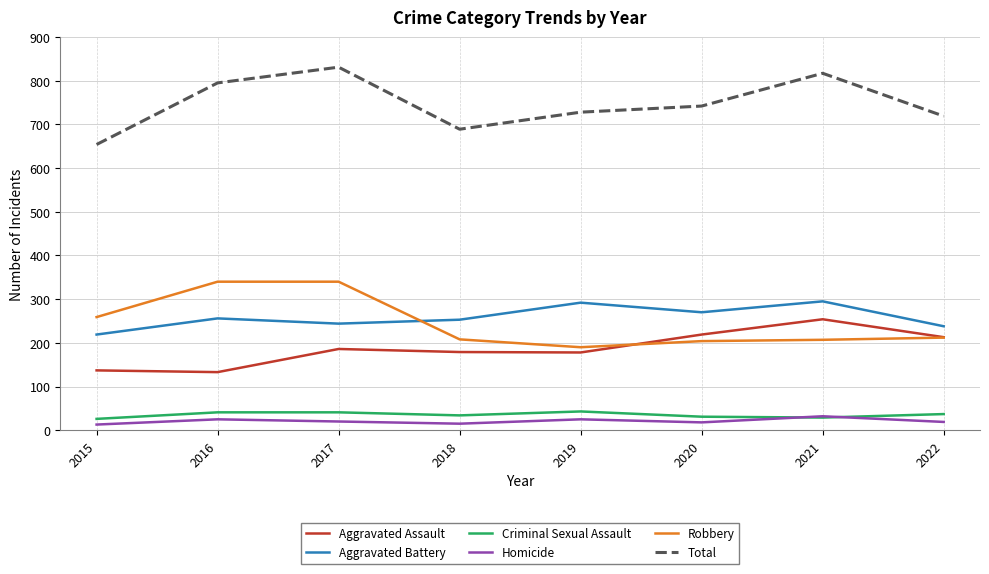

At 2016, list the series in order from largest to smallest.

Total, Robbery, Aggravated Battery, Aggravated Assault, Criminal Sexual Assault, Homicide